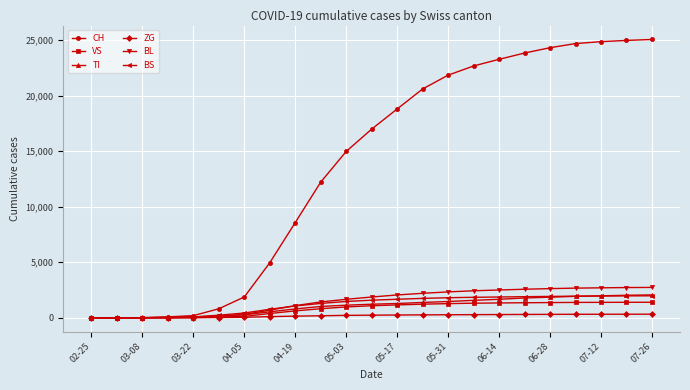

Count the number of data series in this chart.

6